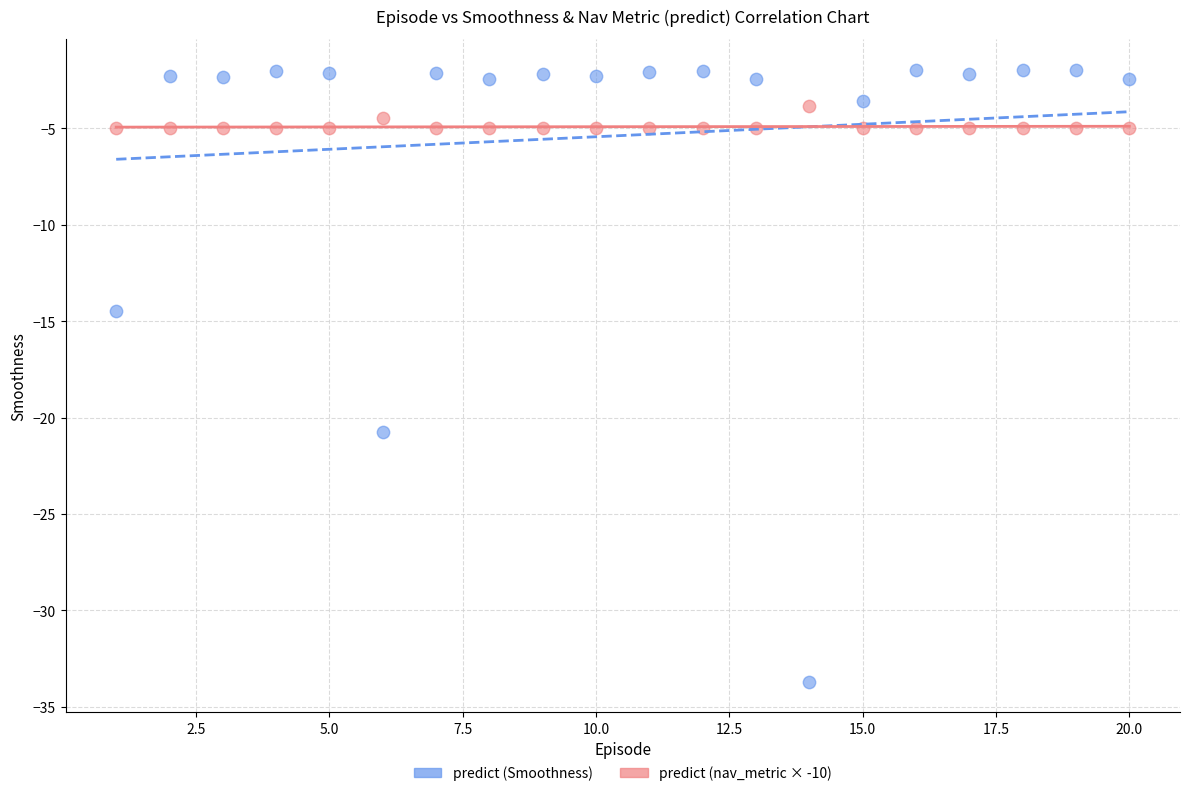

Which series has the widest spread of Y values?

predict (Smoothness)